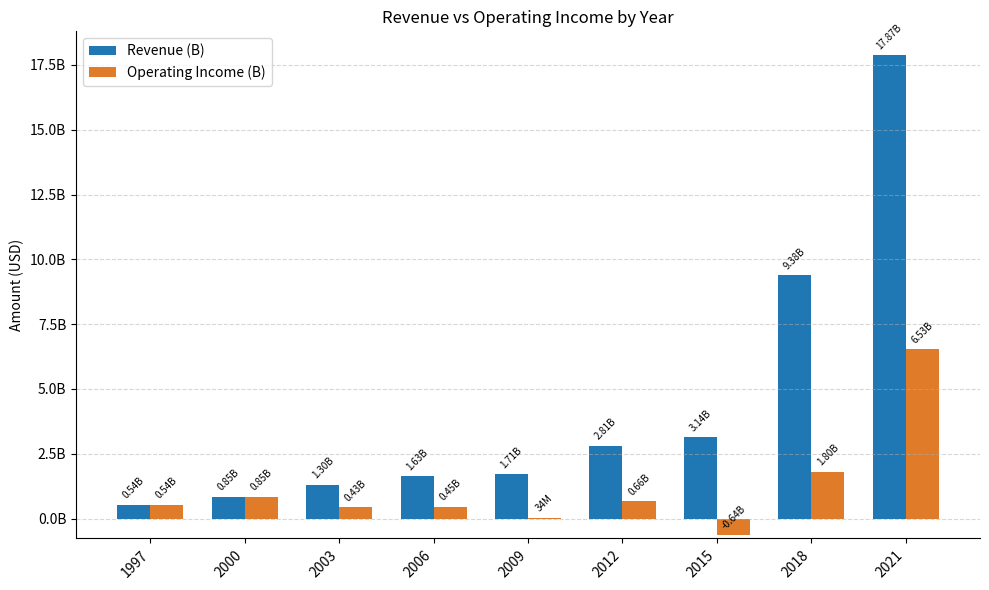

Rank the series by their maximum value, from lowest to highest.

Operating Income (B), Revenue (B)